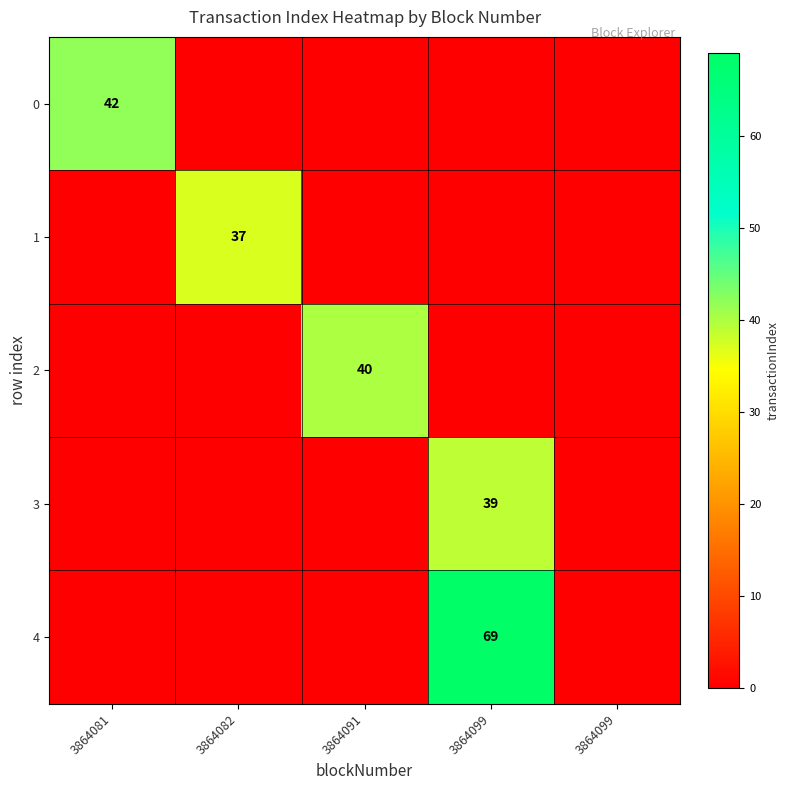

Rank the categories by 1 value from lowest to highest.

3864081, 3864091, 3864099, 3864099, 3864082